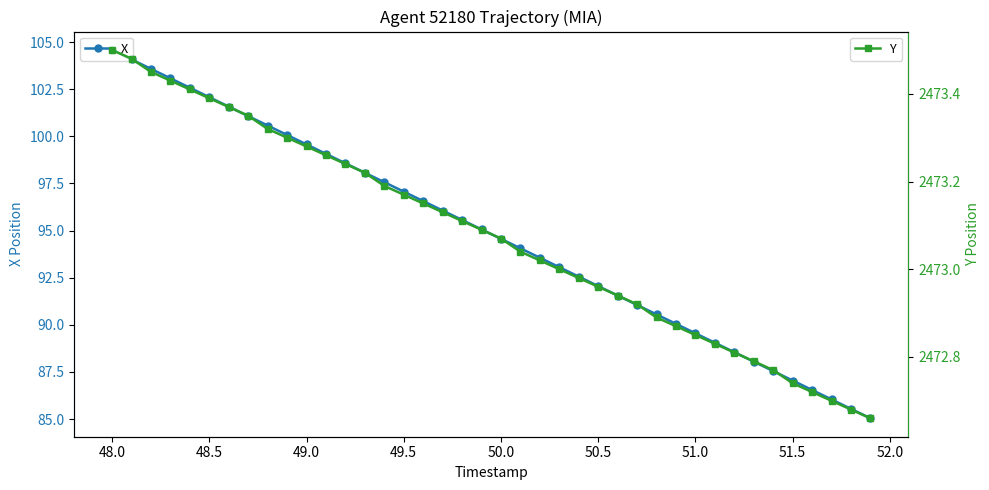

What is the maximum value shown in the chart?

2473.5